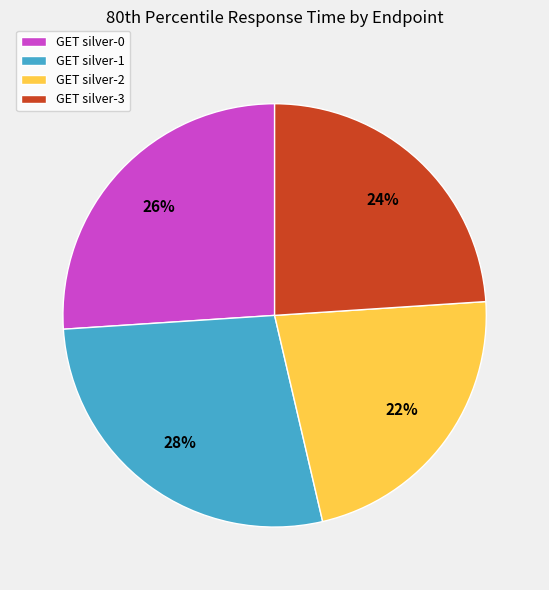

The GET silver-2 slice represents 22% of the pie. True or false?

True